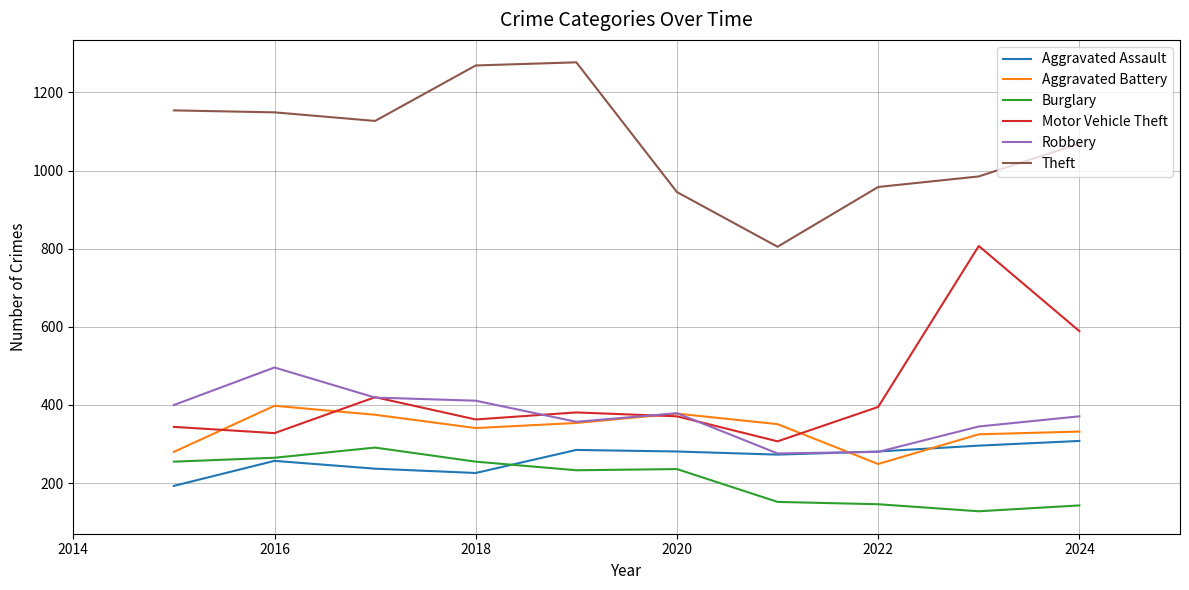

True or false: Motor Vehicle Theft and Aggravated Assault cross at least once.

False